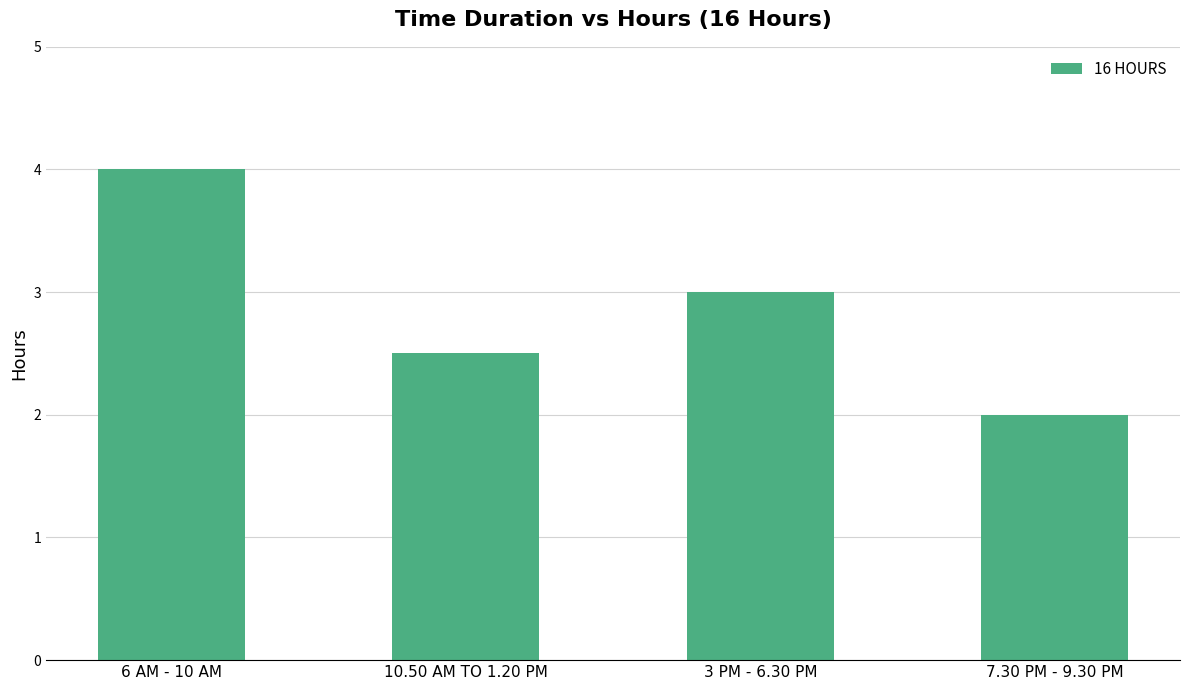

Between 3 PM - 6.30 PM and 7.30 PM - 9.30 PM, which is larger?

3 PM - 6.30 PM